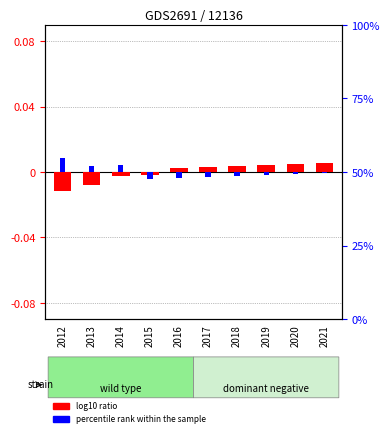

Where does the log10 ratio series first go above 0?

2016